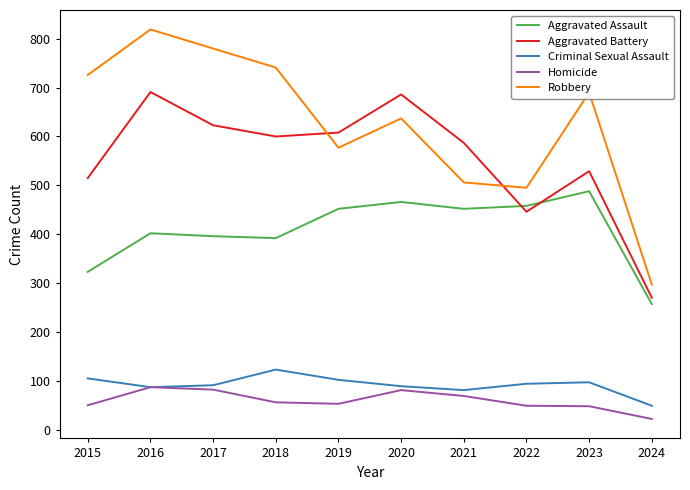

At which label does Aggravated Battery reach its minimum?

2024